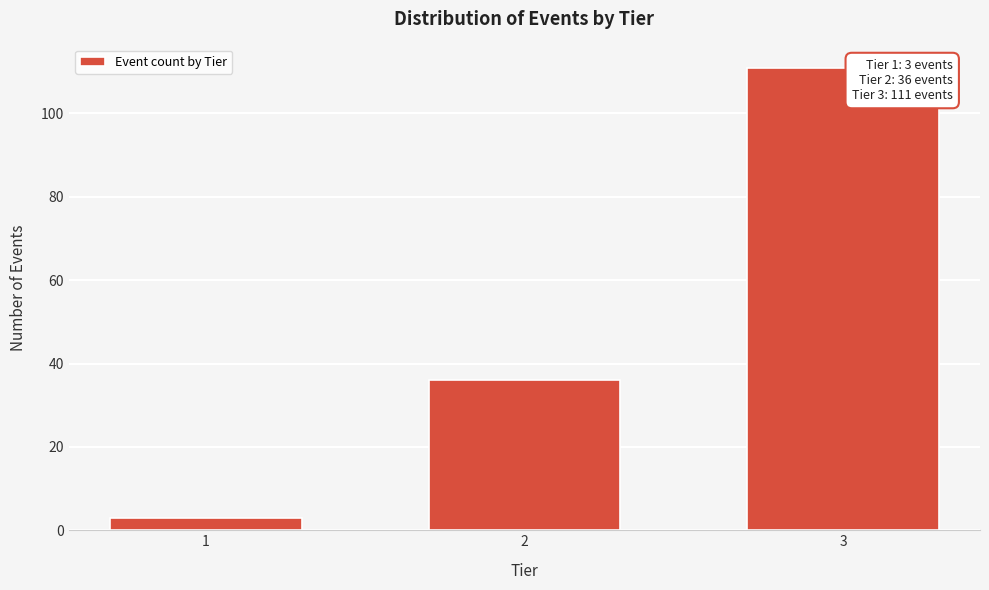

Reading left to right, transcribe all the data shown in this chart.

1=3	2=36	3=111